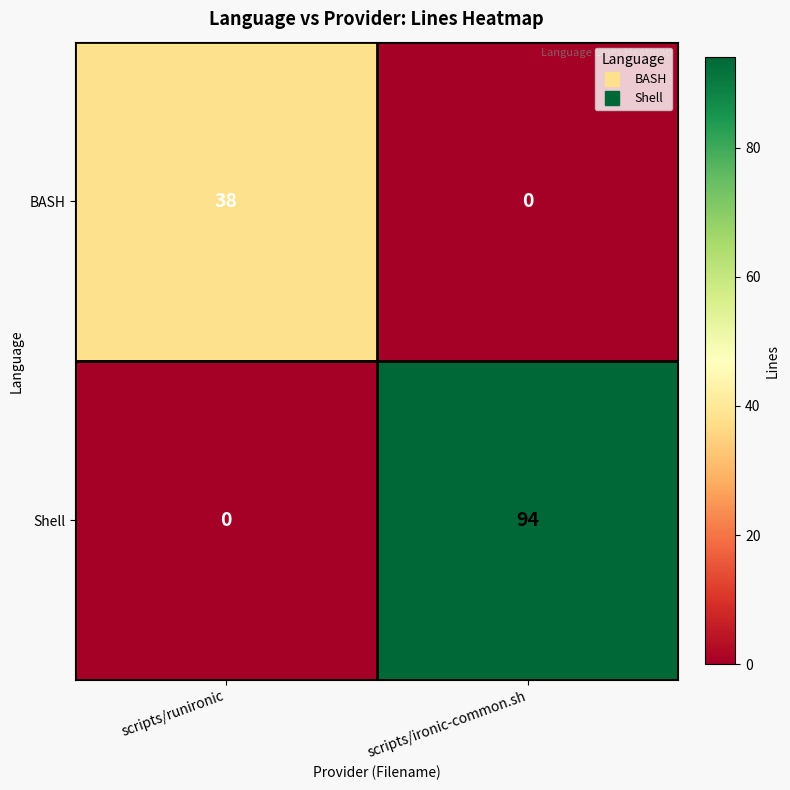

List the series in order of their overall mean, highest first.

Shell, BASH